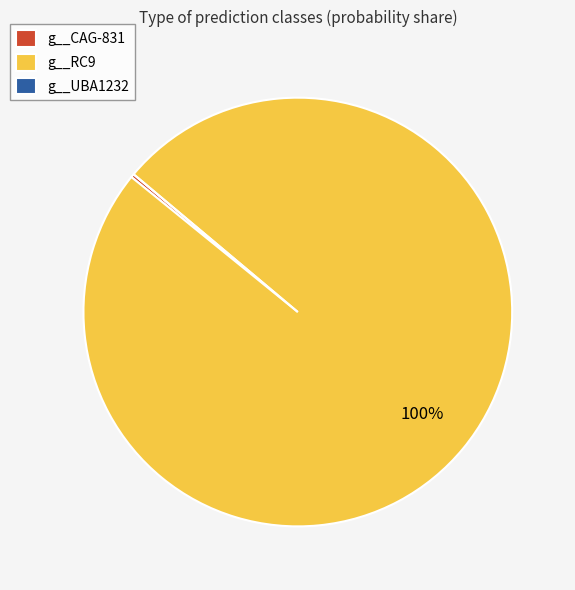

Is there any slice that represents more than half of the pie?

Yes